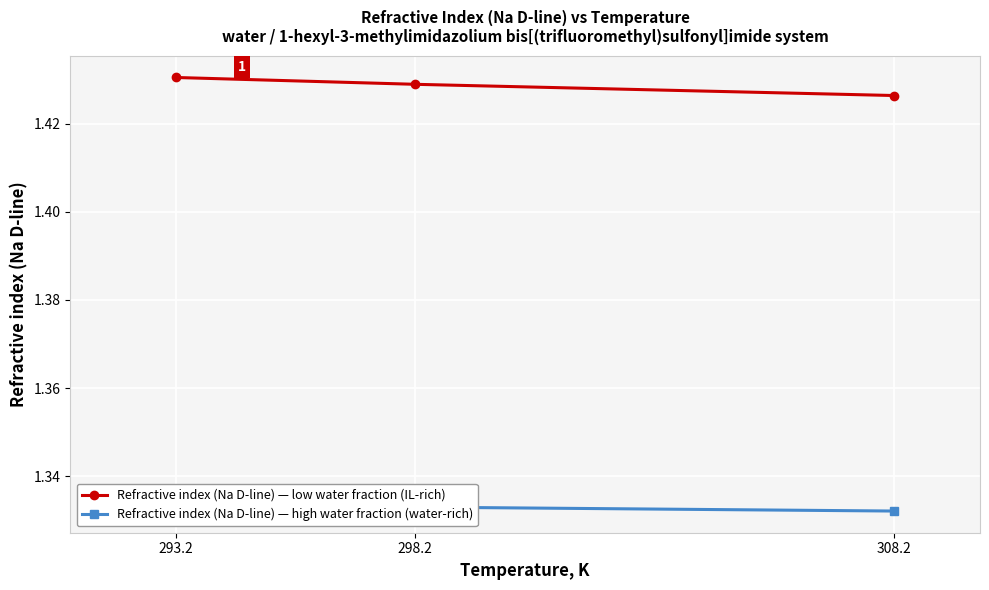

What is the sum of all Refractive index (Na D-line) — high water fraction (water-rich) values?

4.0